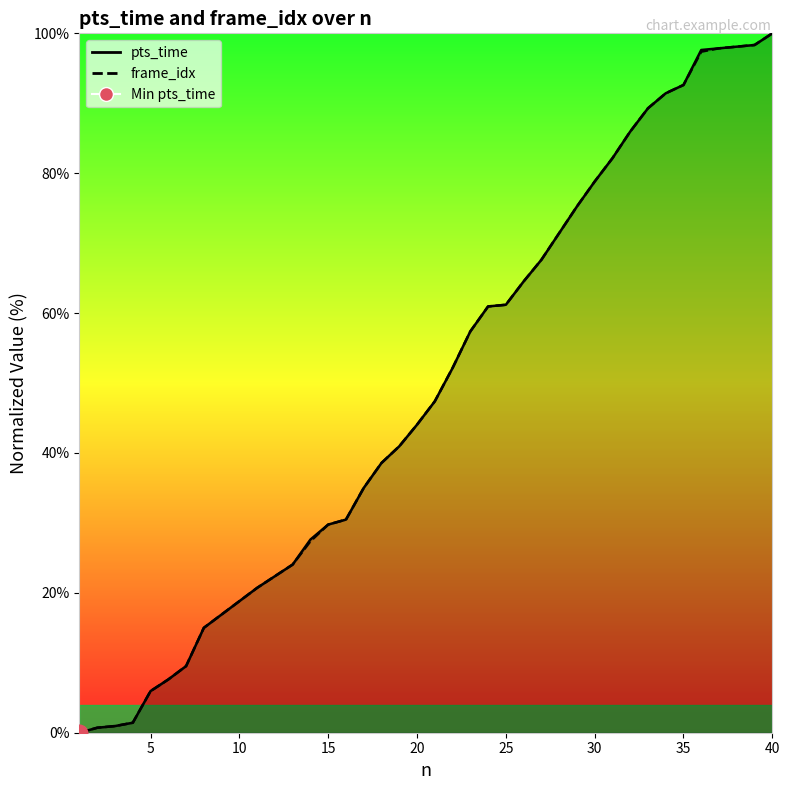

Is it true that frame_idx equals 107.1 at 31?

False